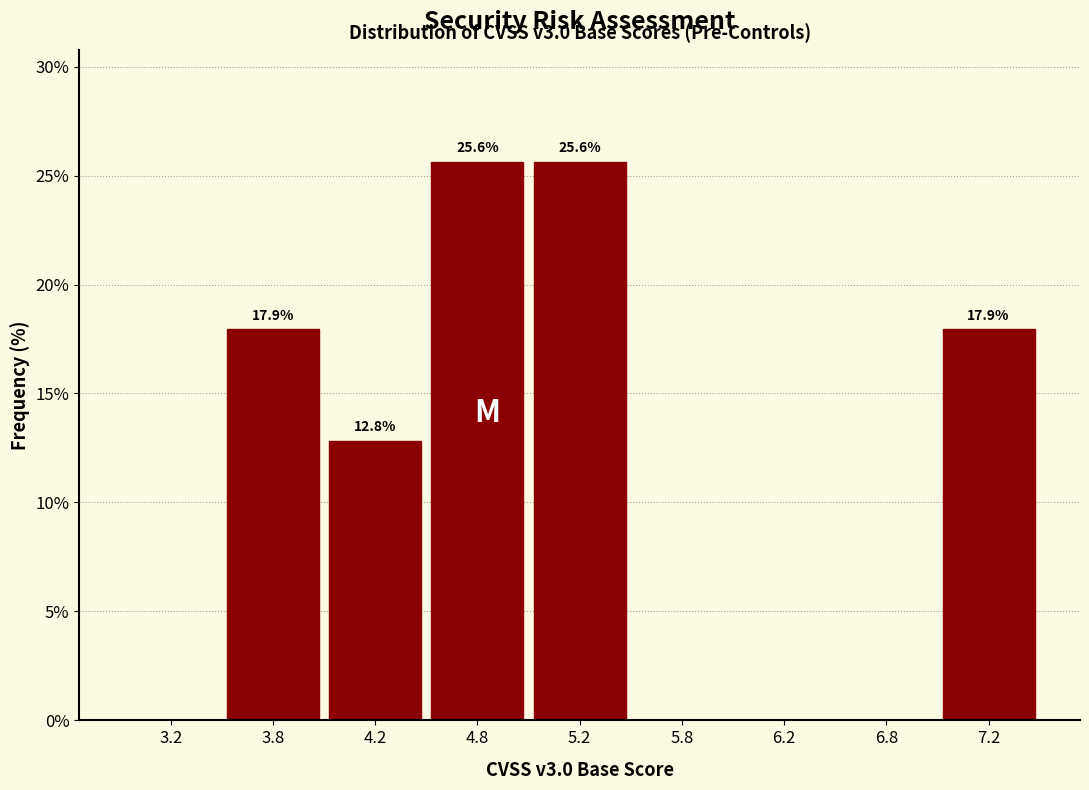

Reading right to left, extract all data points from this chart.

7.2=17.9	6.8=0.0	6.2=0.0	5.8=0.0	5.2=25.6	4.8=25.6	4.2=12.8	3.8=17.9	3.2=0.0